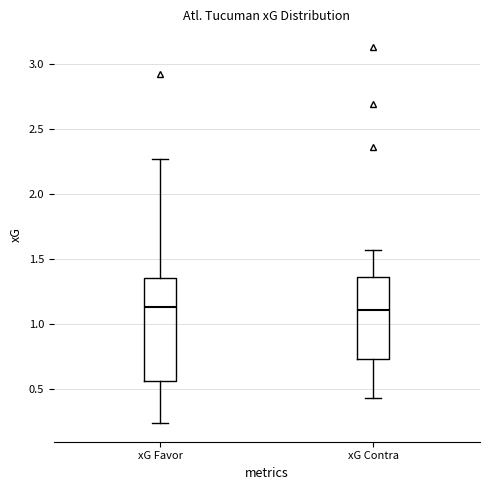

Reading left to right, read every box against the y-axis: the position of its median line, the range the box covers, and the ends of its whiskers. The values are not printed on the chart, so give them approximately, as read against the axis.

xG Favor: median 1.15, box 0.55 to 1.35, whiskers 0.25 to 2.25
xG Contra: median 1.10, box 0.75 to 1.35, whiskers 0.45 to 1.55